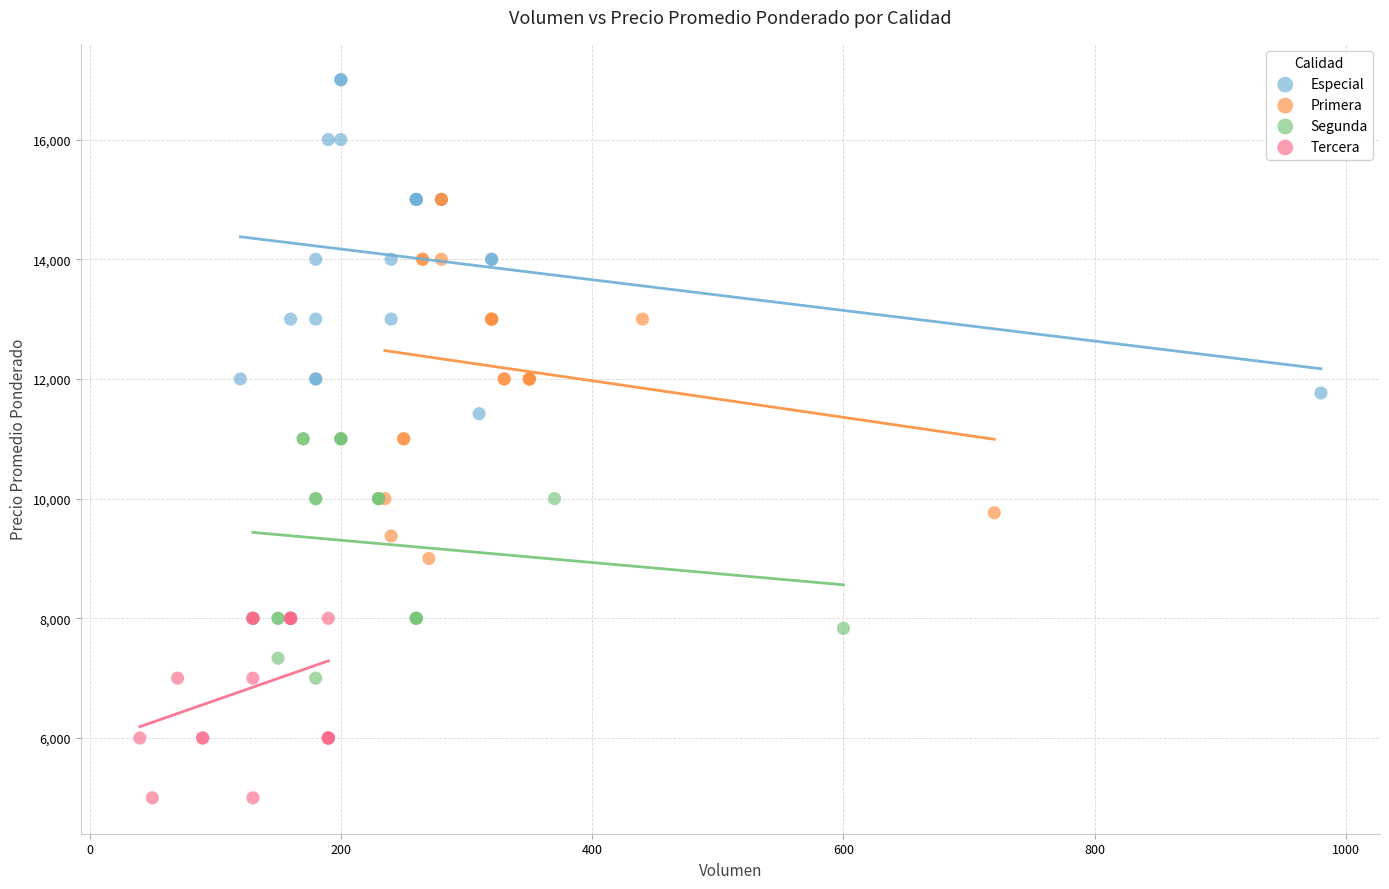

Which series contains the lowest Y value?

Tercera